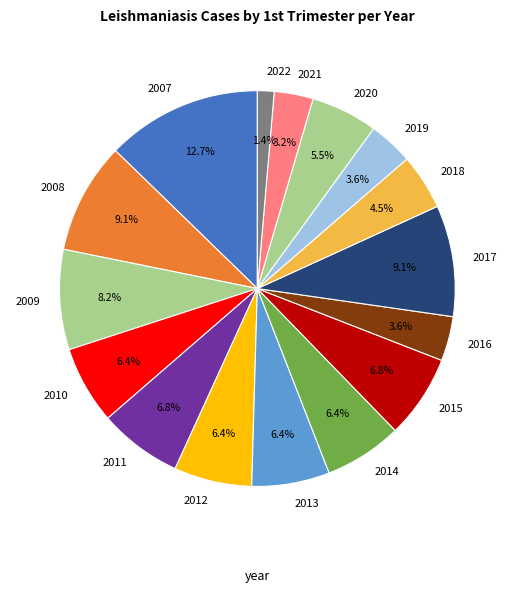

To the nearest percent, what is the combined percentage of 2021 and 2014?

10%